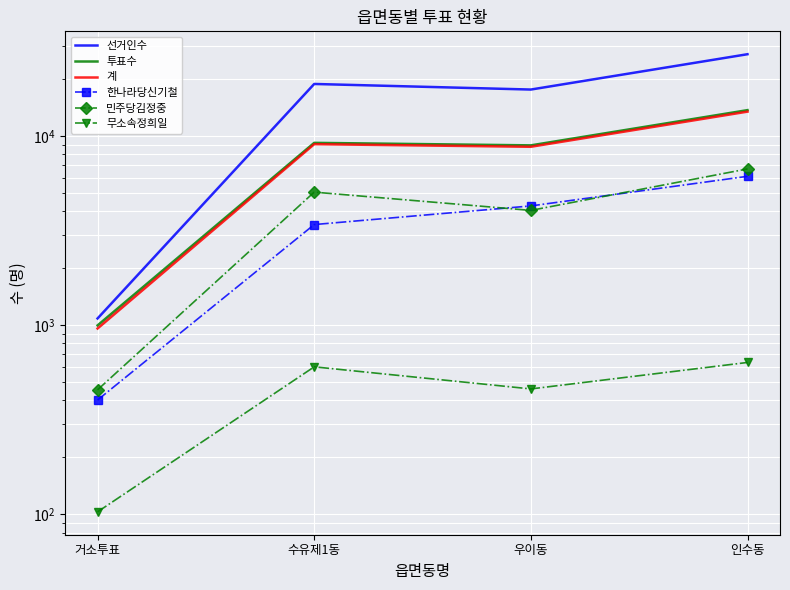

How many lines are shown in the chart?

6